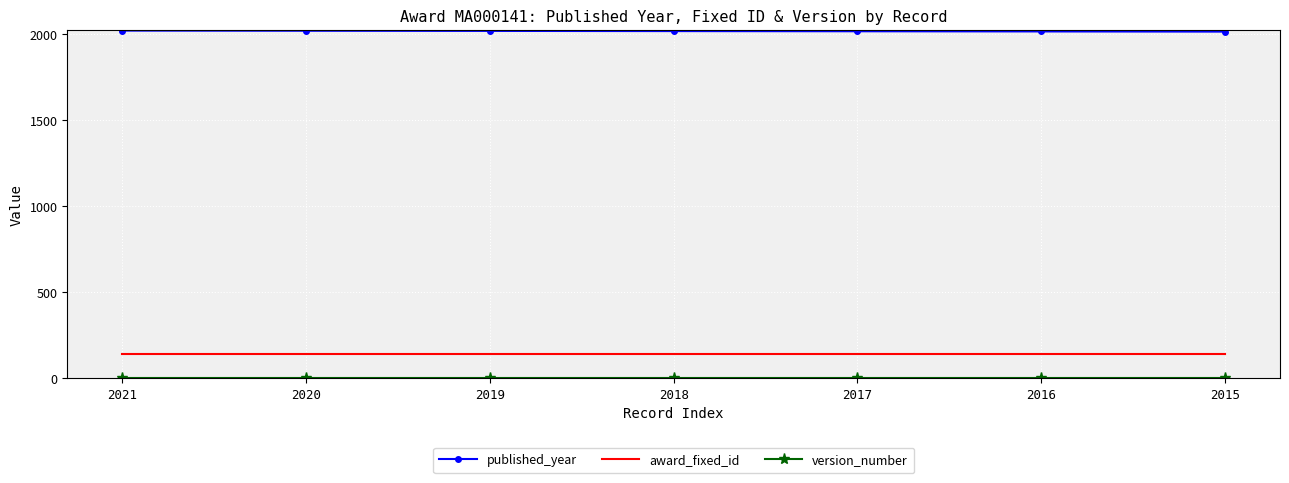

Is the value of award_fixed_id at 2018 greater than the value of published_year at 2018?

No